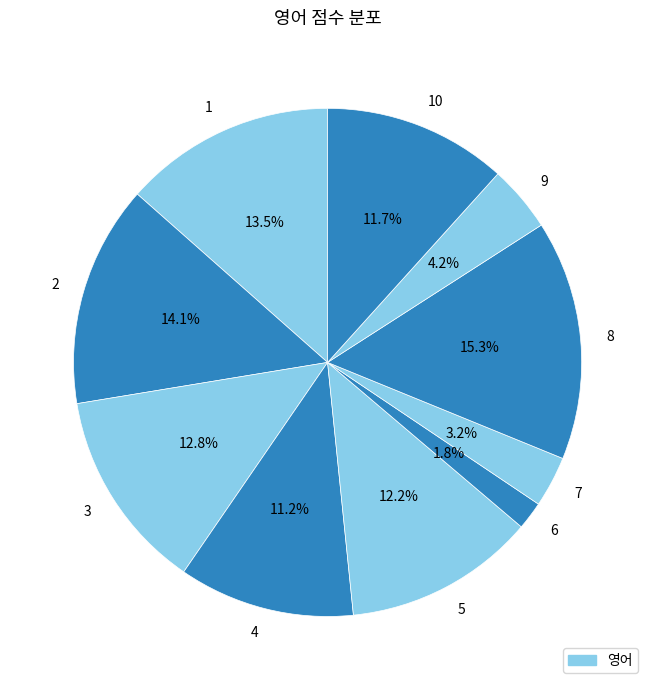

Is it true that 5 is 1% of the pie?

False